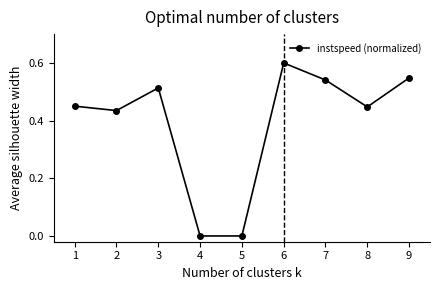

Which has a higher value, 7 or 4?

7